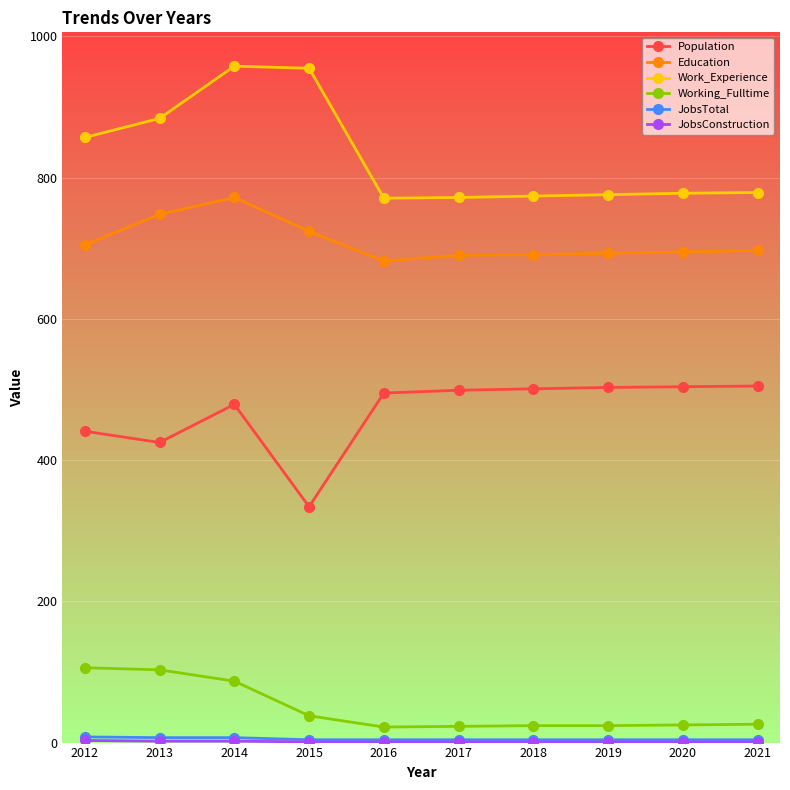

How many lines are shown in the chart?

6